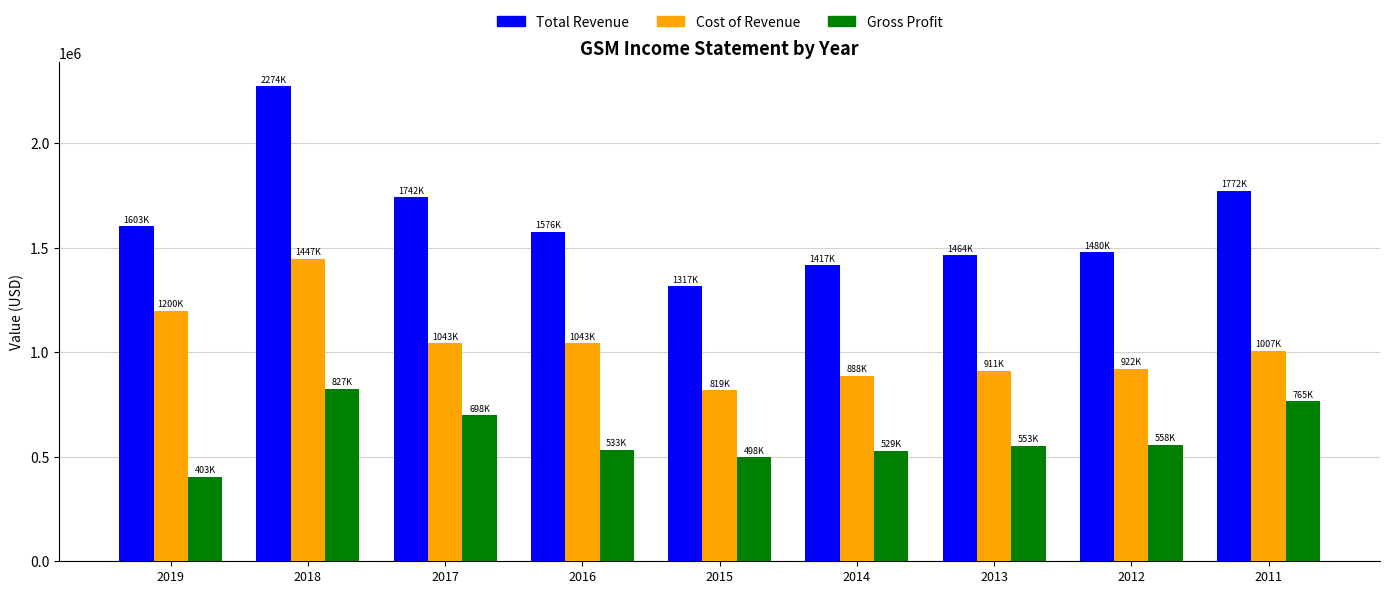

Where does the Gross Profit series first go above 553000?

2018